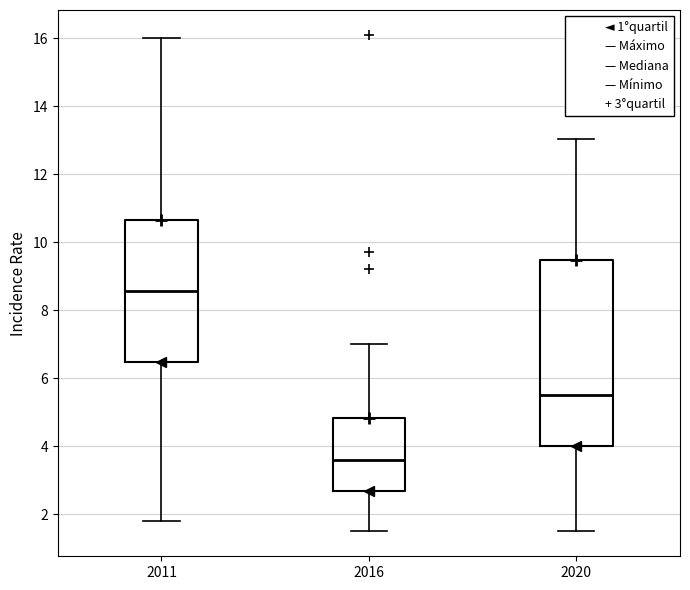

Where does the median line of the box at x = 2016 sit on the y-axis? The values are not printed on the chart, so give them approximately, as read against the axis.

3.6